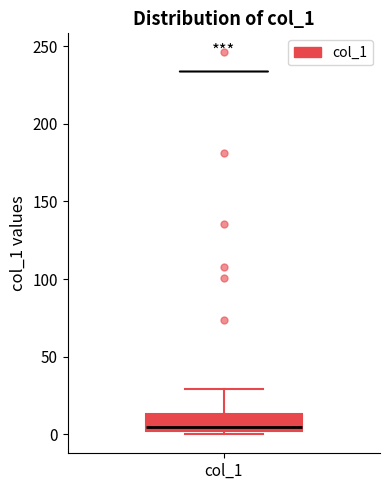

Where is the lower edge of the box for col_1 on the y-axis? The values are not printed on the chart, so give them approximately, as read against the axis.

0